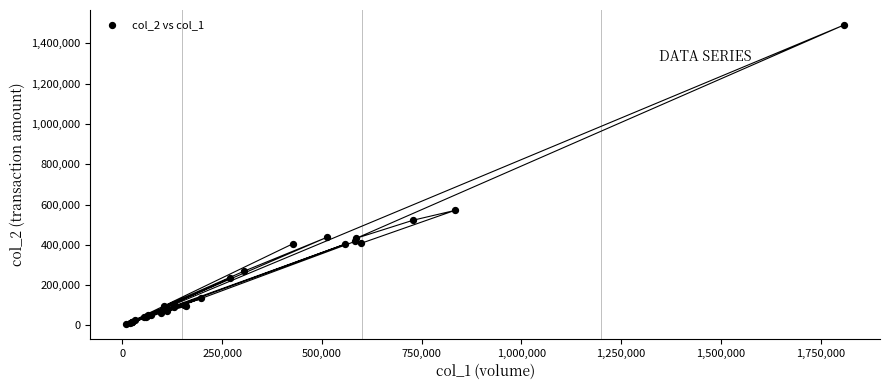

What Y value in the scatter plot is closest to 749935?

570960